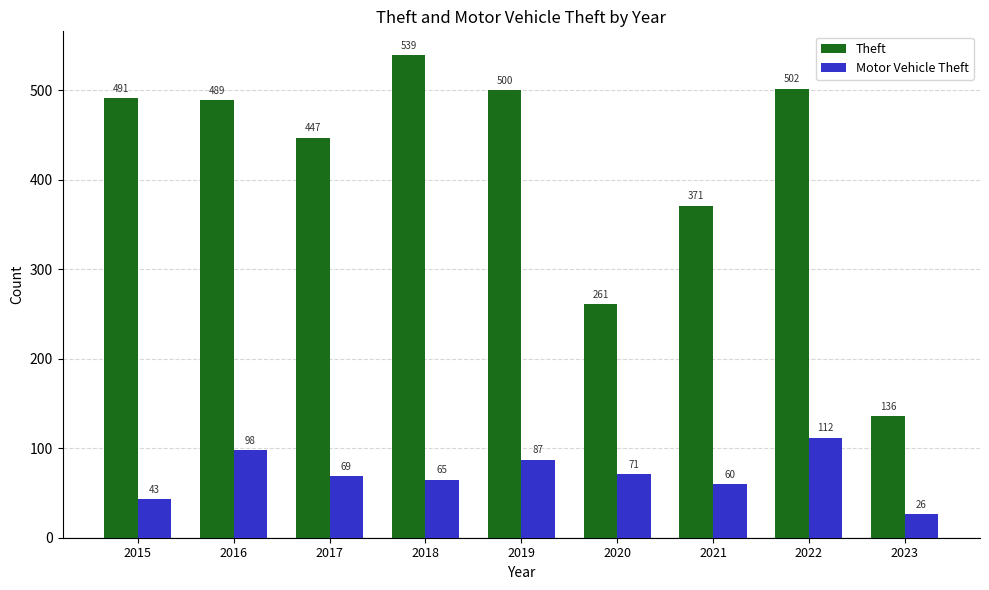

Rank the categories by Theft value from highest to lowest.

2018, 2022, 2019, 2015, 2016, 2017, 2021, 2020, 2023